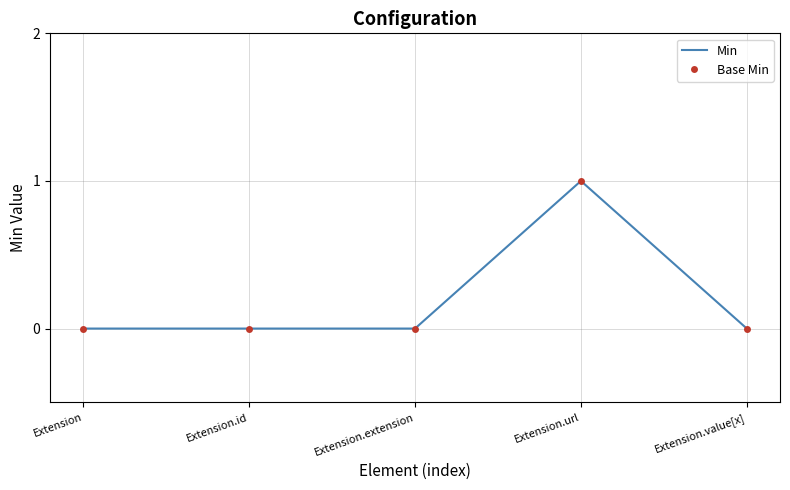

The Min series shows 0 at Extension.value[x]. True or false?

True